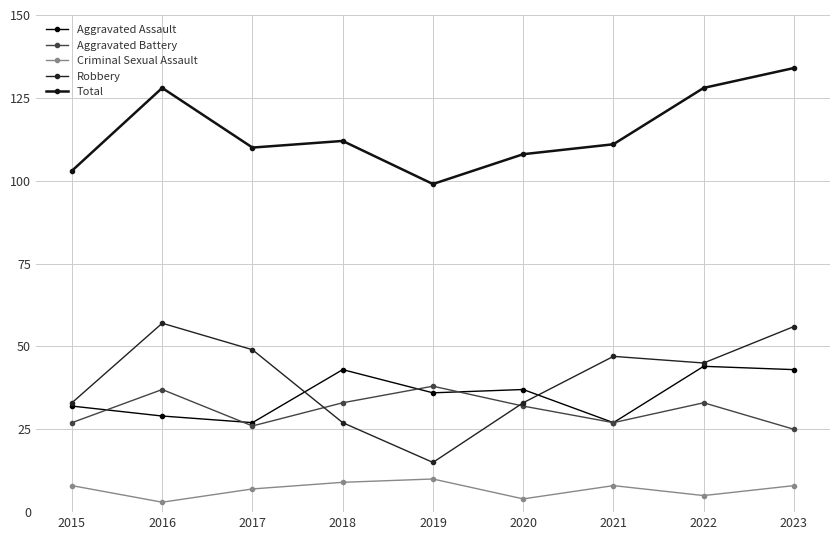

Which series has the largest total across all categories?

Total